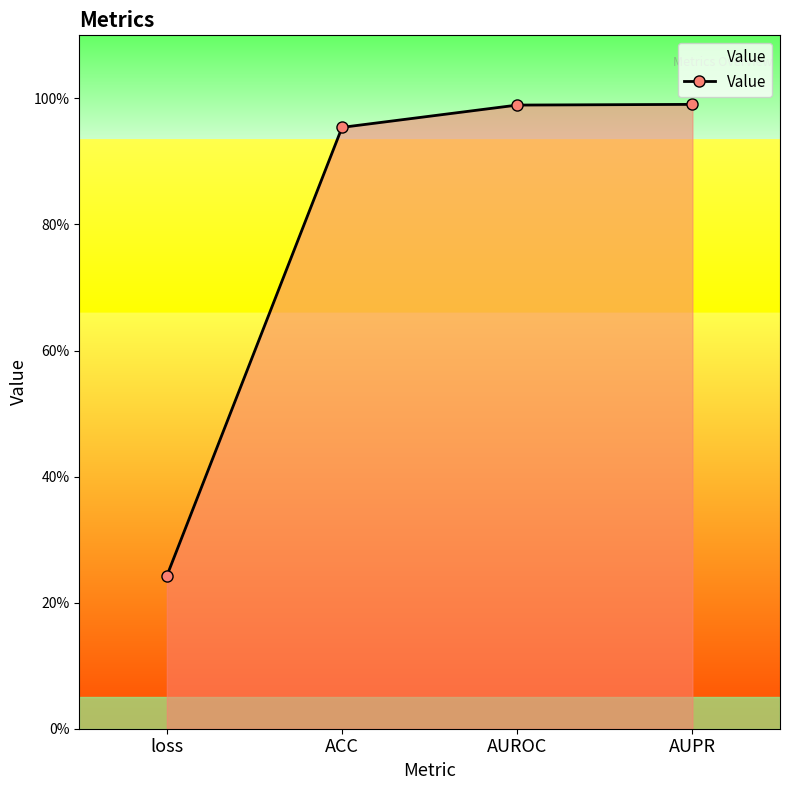

Rank the categories by value from highest to lowest.

AUPR, AUROC, ACC, loss